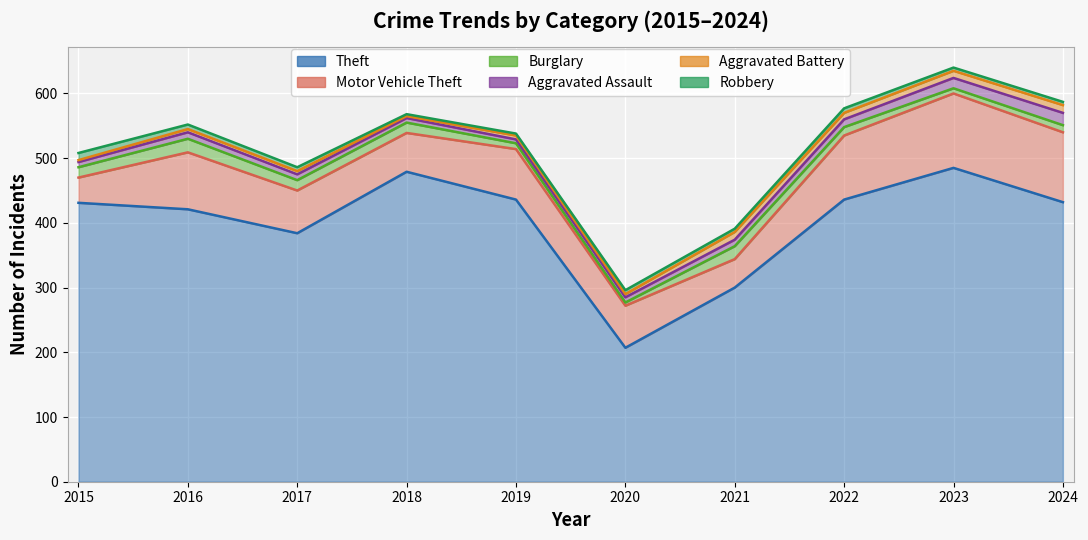

How many values in the Aggravated Assault series exceed 10?

3